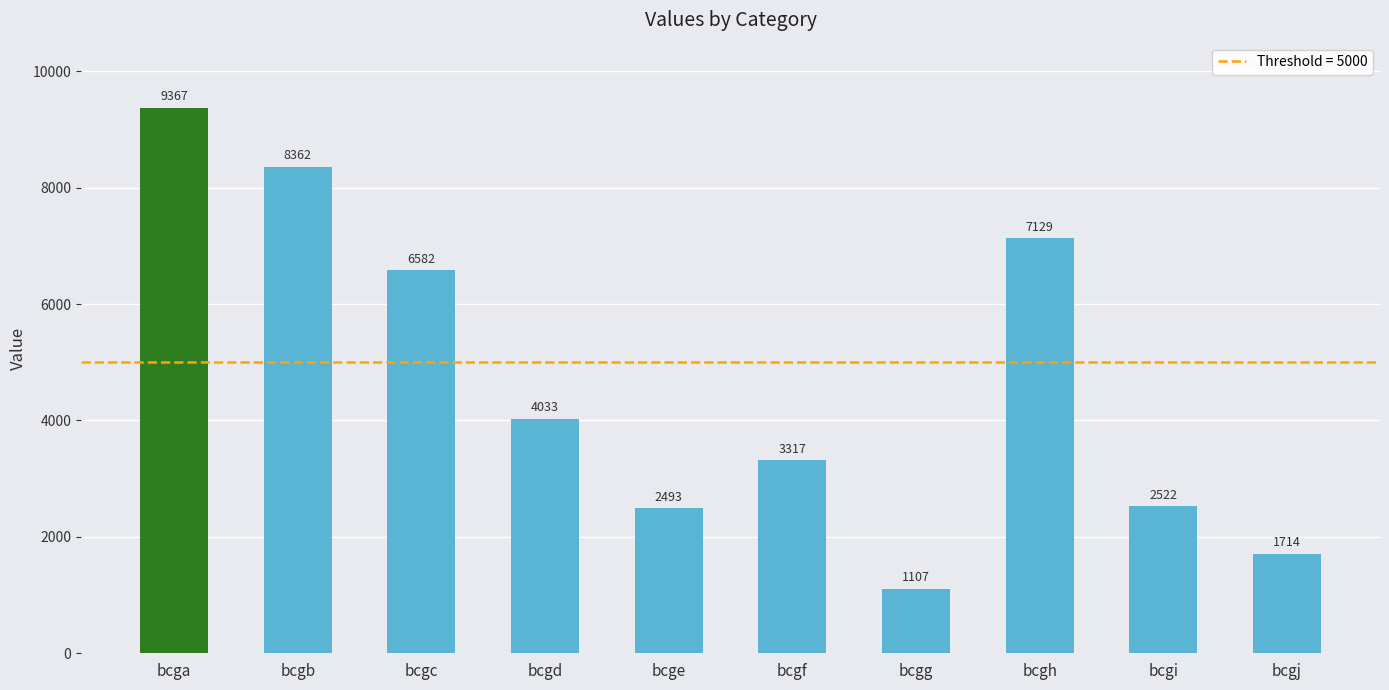

How many data points does each series have?

10